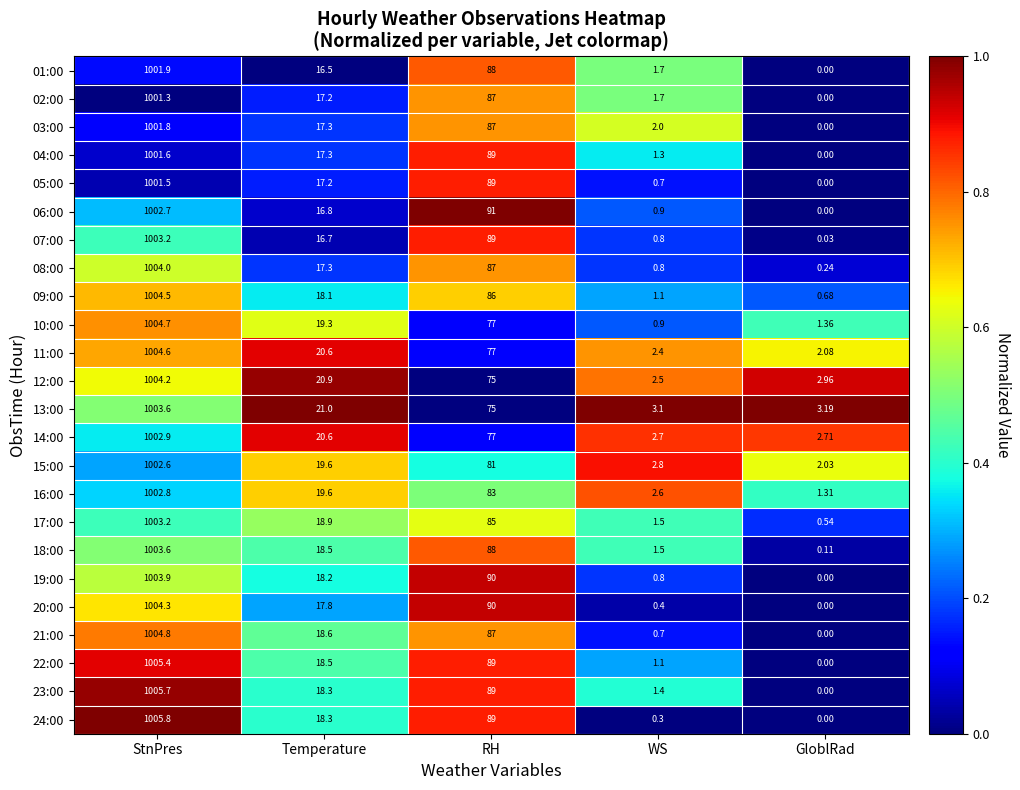

Rank the categories by 08:00 value from lowest to highest.

GloblRad, WS, Temperature, RH, StnPres